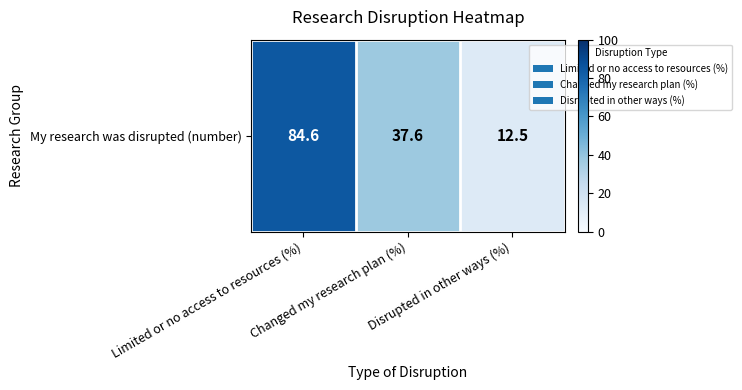

Reading left to right, extract all data points from this chart.

84.6	37.6	12.5